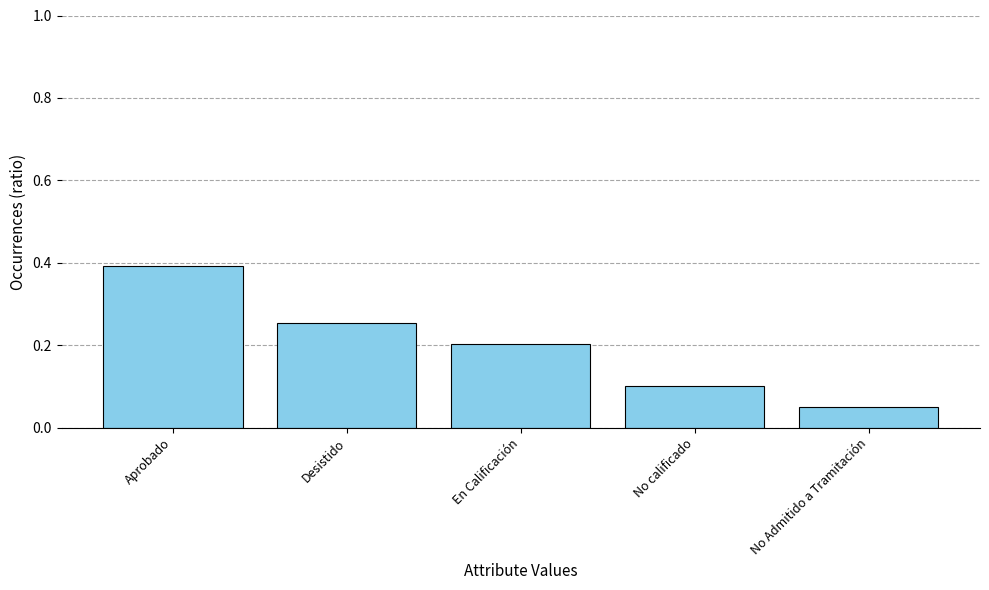

List the labels in order of value, smallest first.

No Admitido a Tramitación, No calificado, En Calificación, Desistido, Aprobado